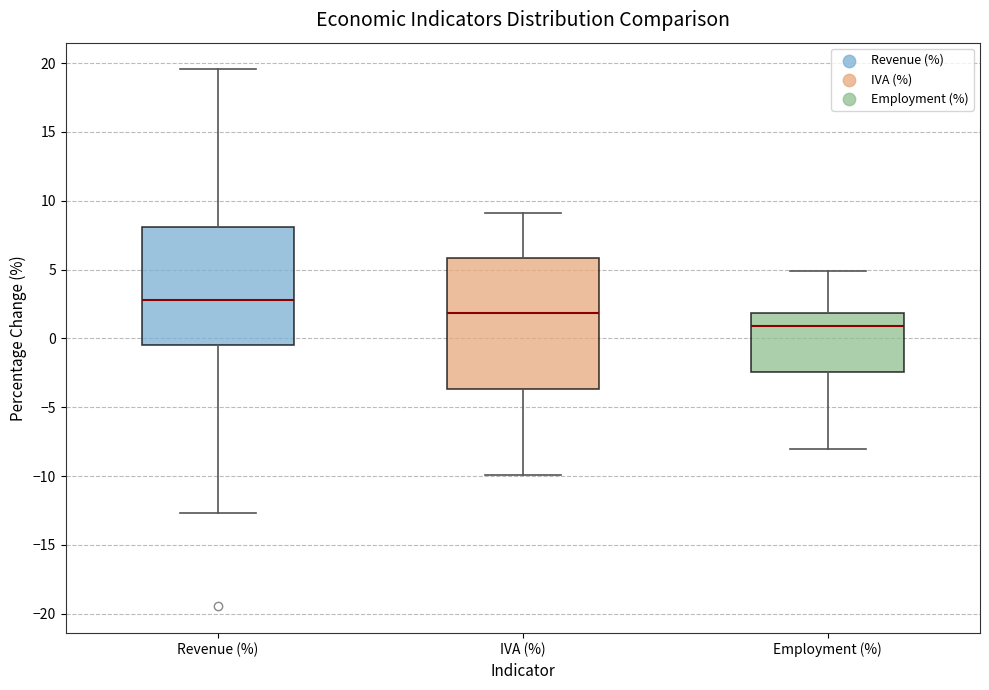

Which box is the tallest, from its lower edge to its upper edge?

IVA (%)